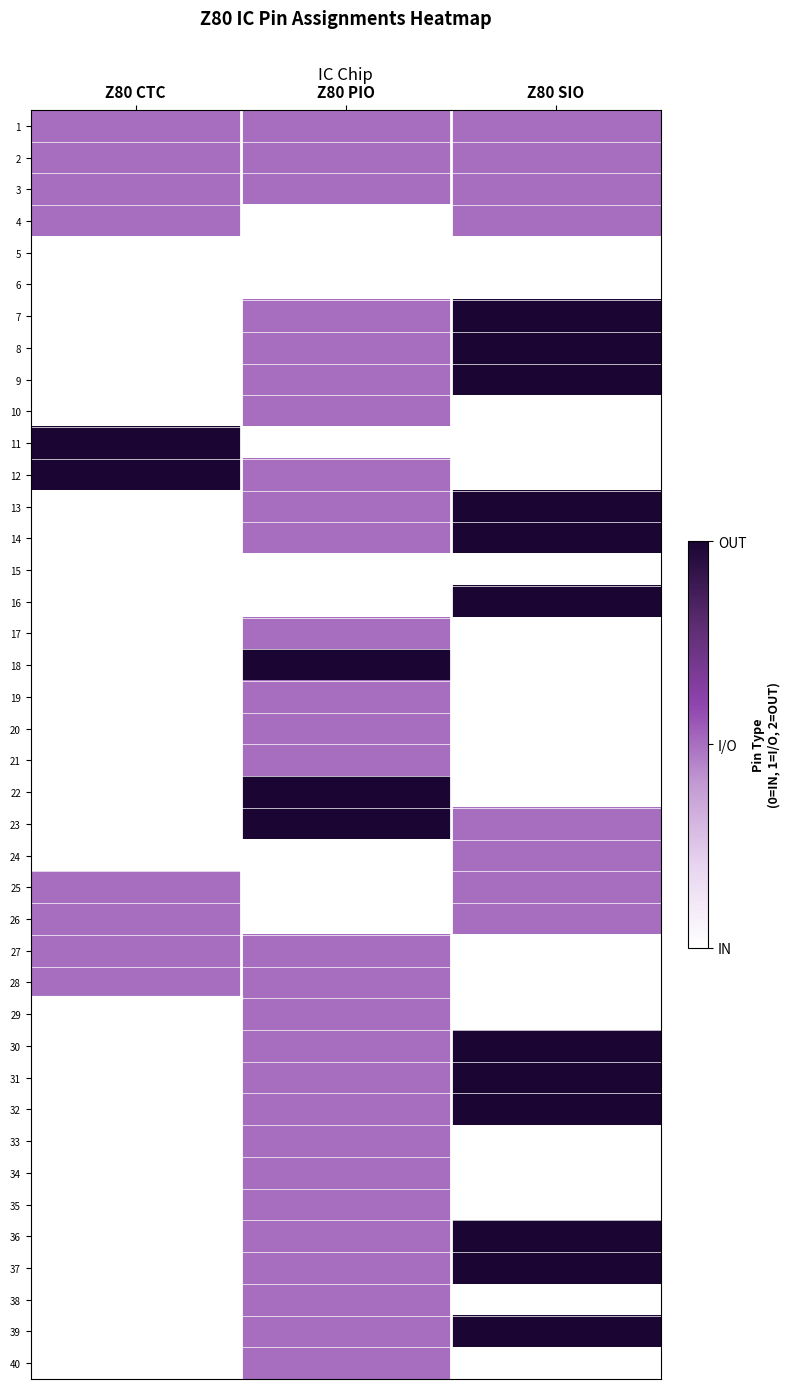

At which category is the sum across all series the highest?

Z80 PIO